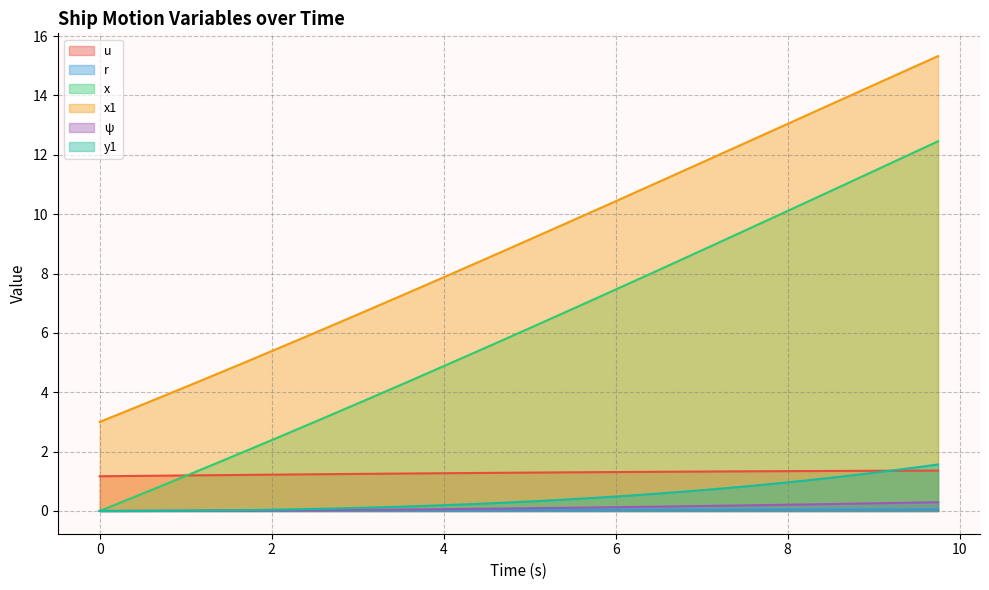

How many lines are shown in the chart?

6